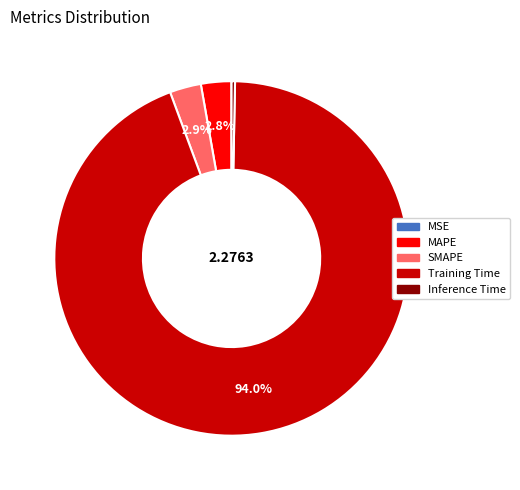

Combined, what portion of the pie is Training Time and MAPE?

96.8%